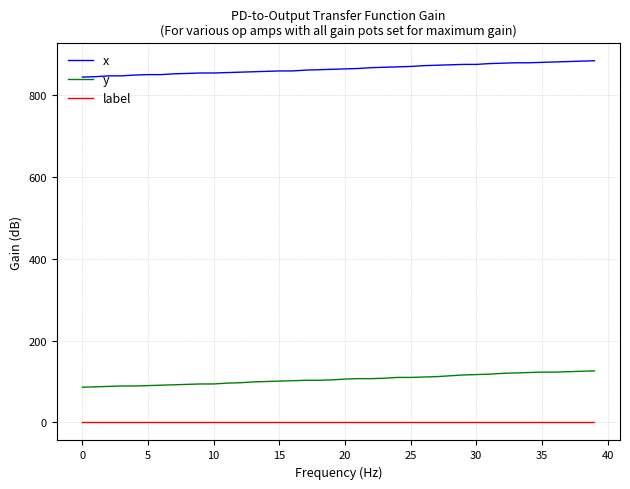

What are all the series names shown in the legend?

x, y, label